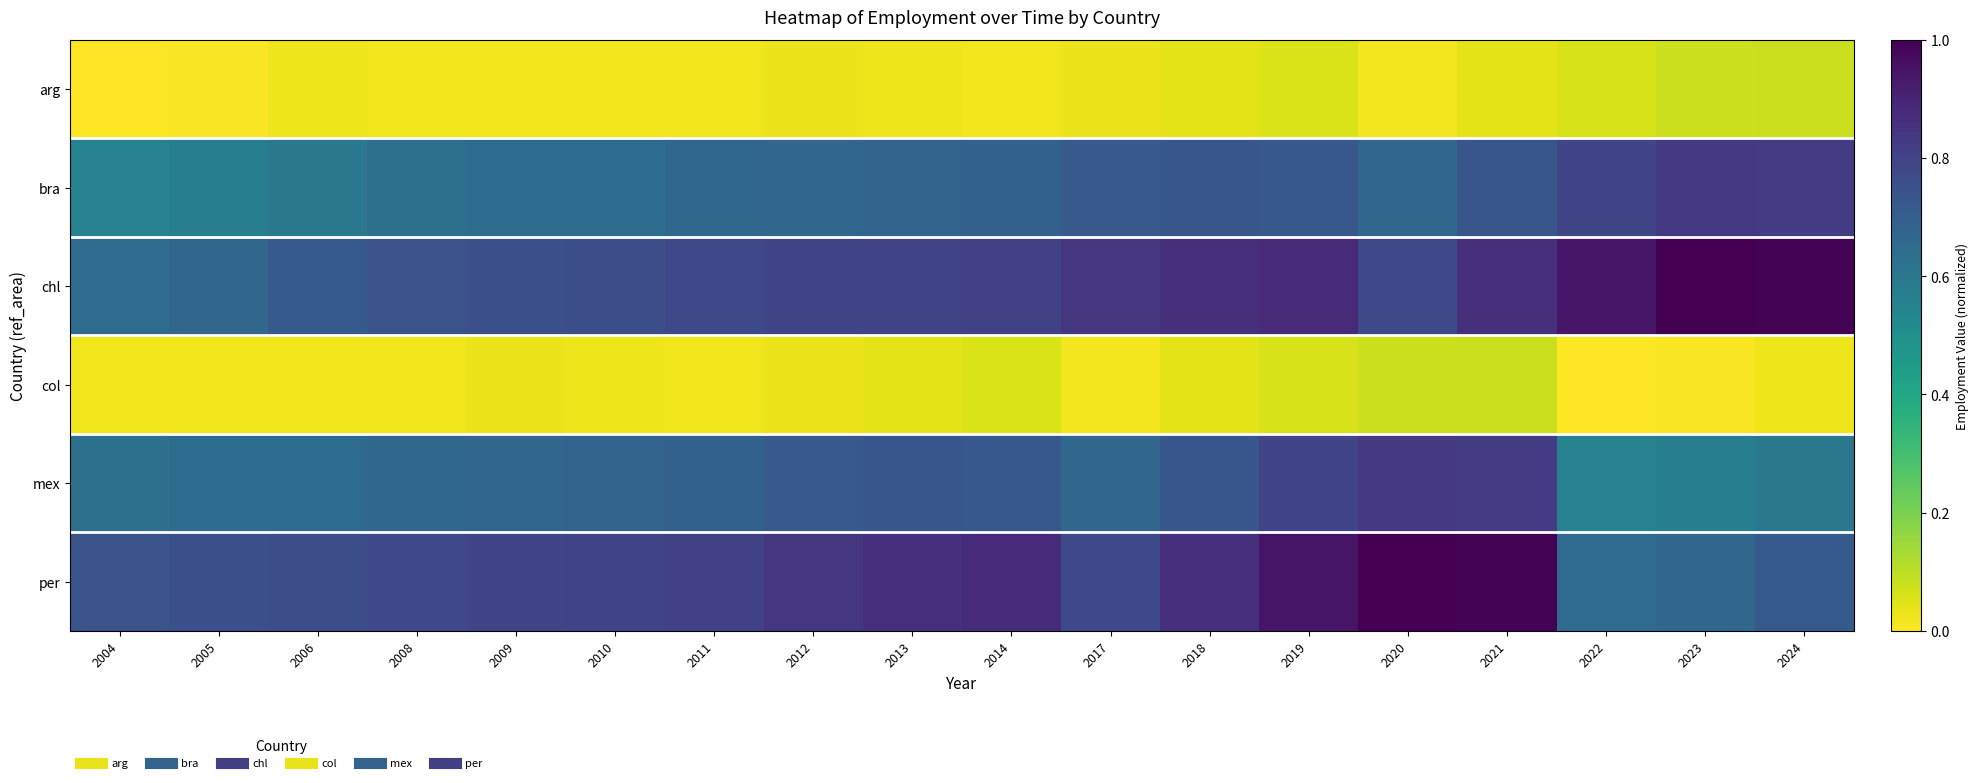

Which label corresponds to the largest value in the chart?

2023